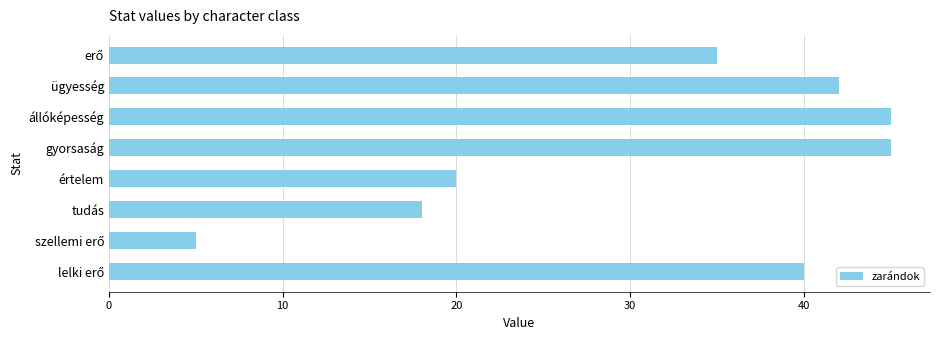

Between gyorsaság and tudás, which is larger?

gyorsaság